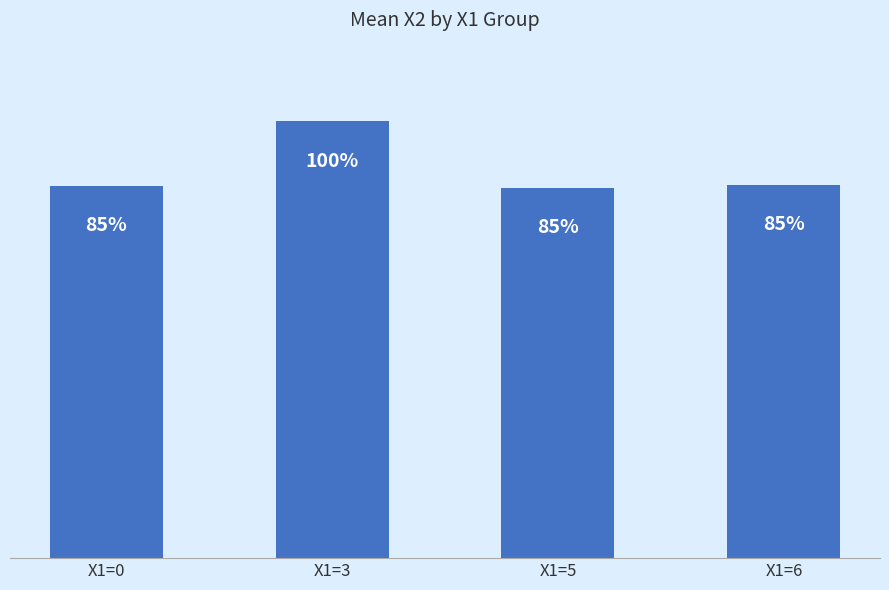

What is the difference between the values at X1=6 and X1=3?

18.5